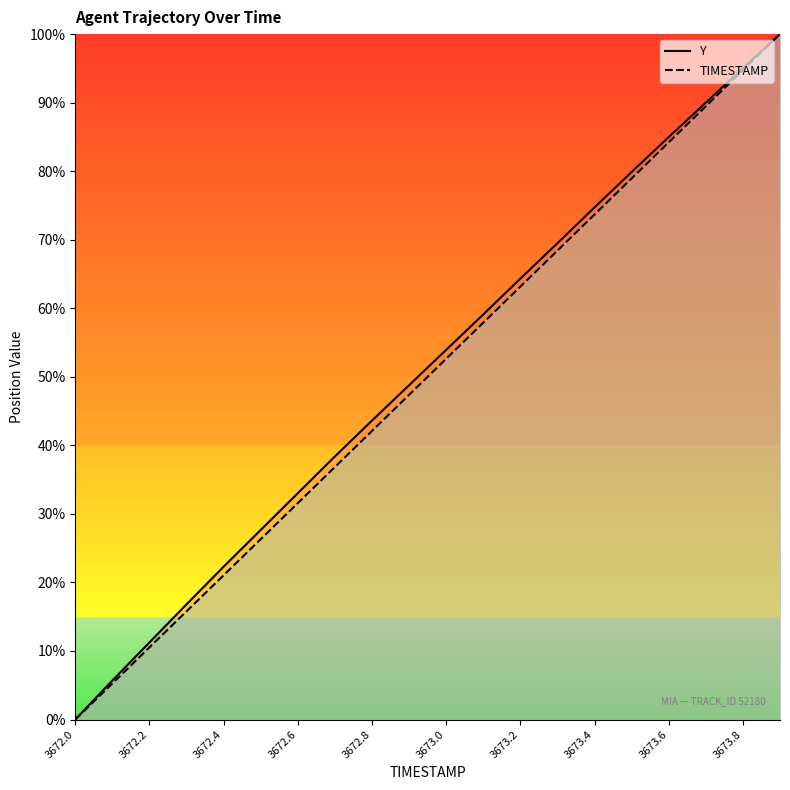

What is the greatest value displayed?

100.0